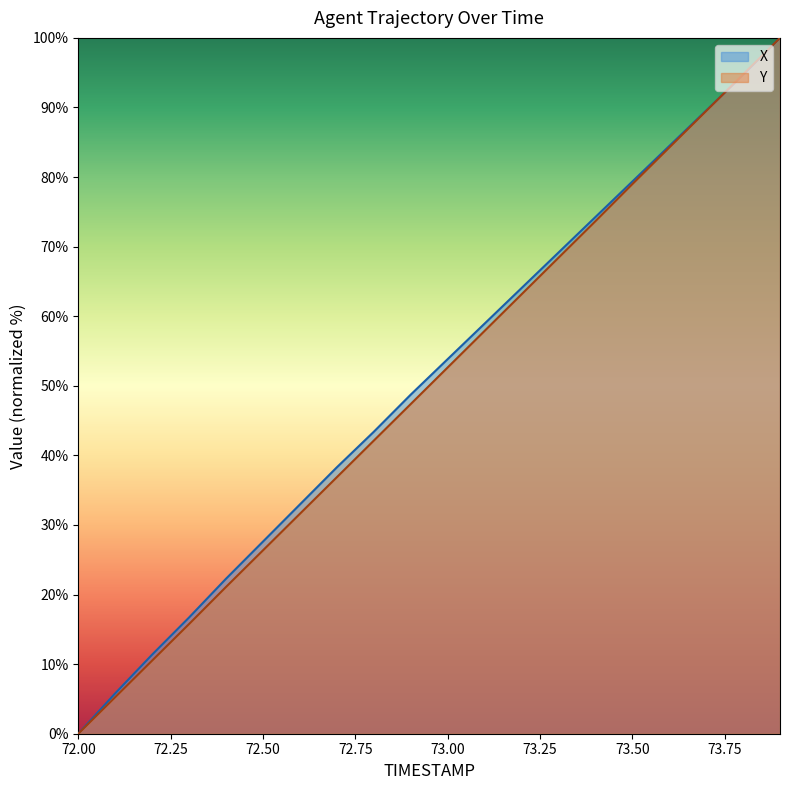

How many data points in Y are less than 52?

10